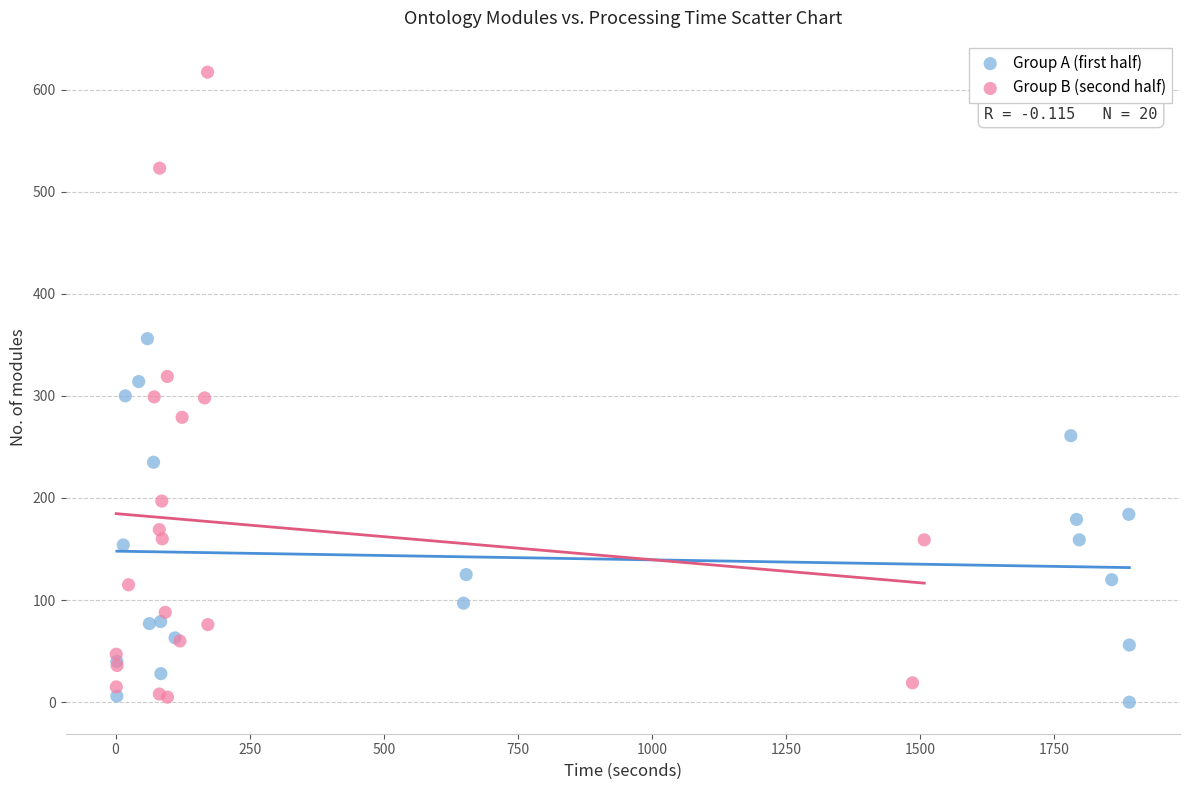

Which series contains the highest Y value?

Group B (second half)